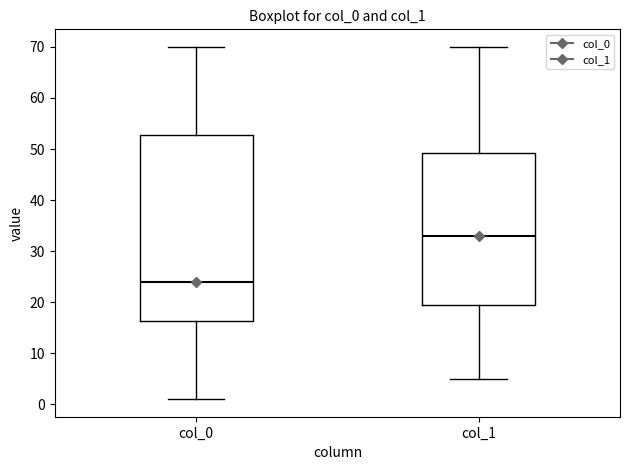

Reading left to right, transcribe this box plot: for each box, give where its median line is, the range the box spans, and where its two whiskers end, as read against the y-axis. The values are not printed on the chart, so give them approximately, as read against the axis.

col_0: median 24, box 16 to 53, whiskers 1 to 70
col_1: median 33, box 20 to 49, whiskers 5 to 70